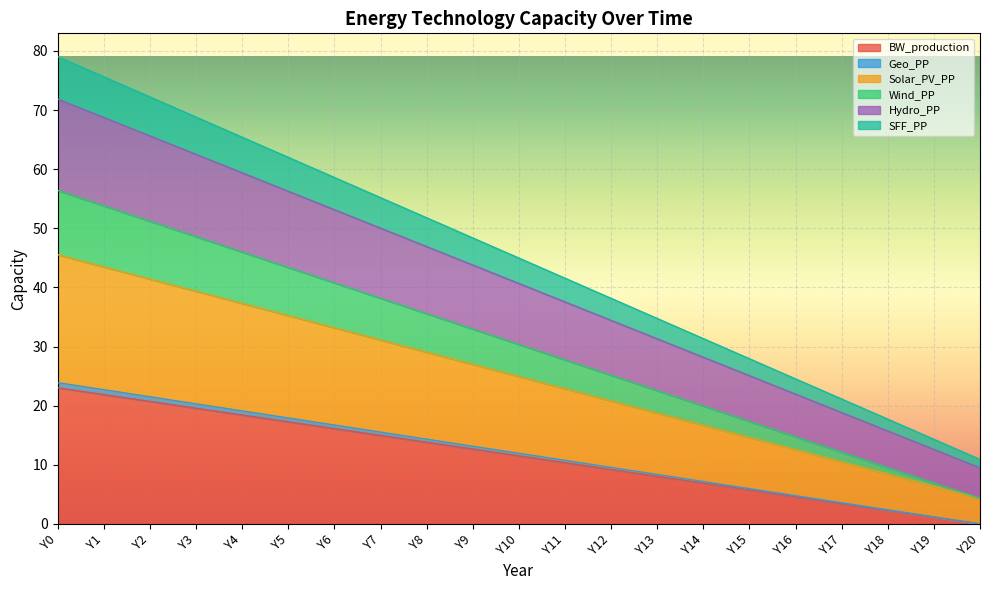

The BW_production series shows 10.4 at Y11. True or false?

True